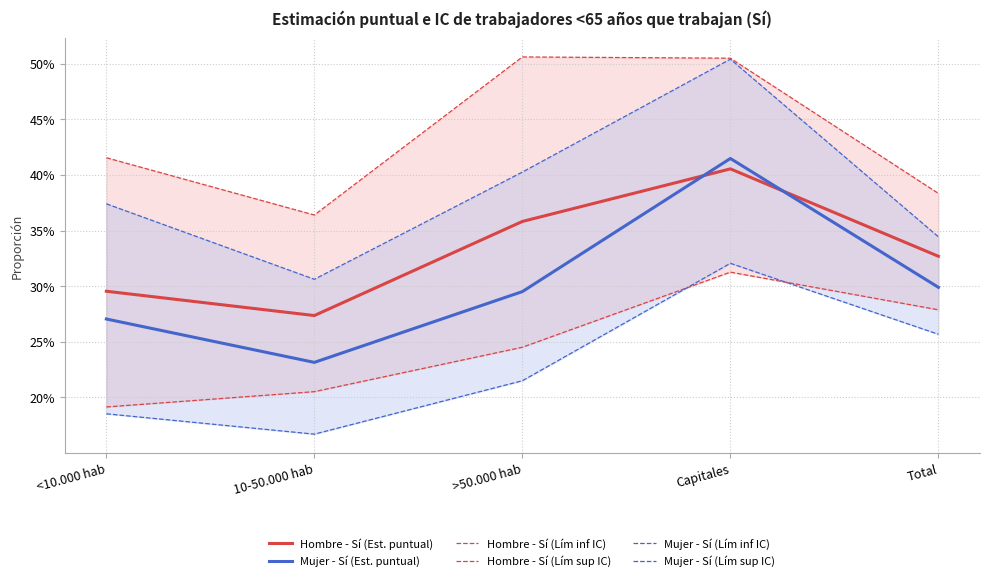

What is the label of the 5th point from the left?

Total